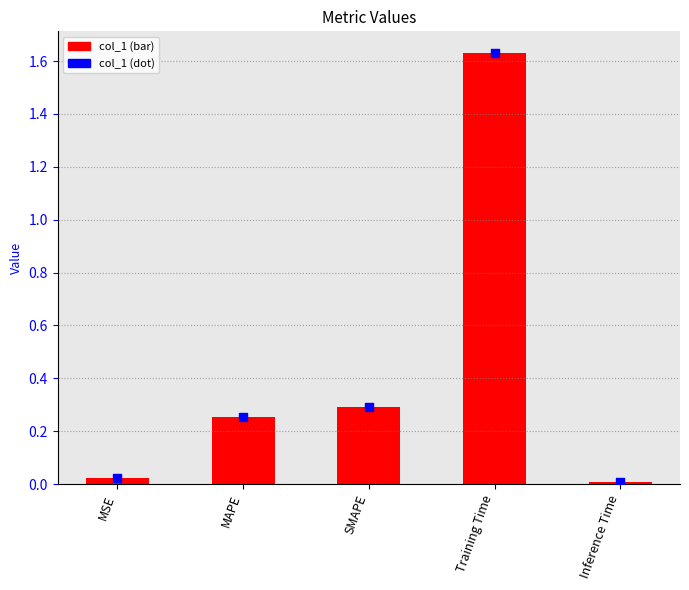

What is the total value across all series at SMAPE?

0.6